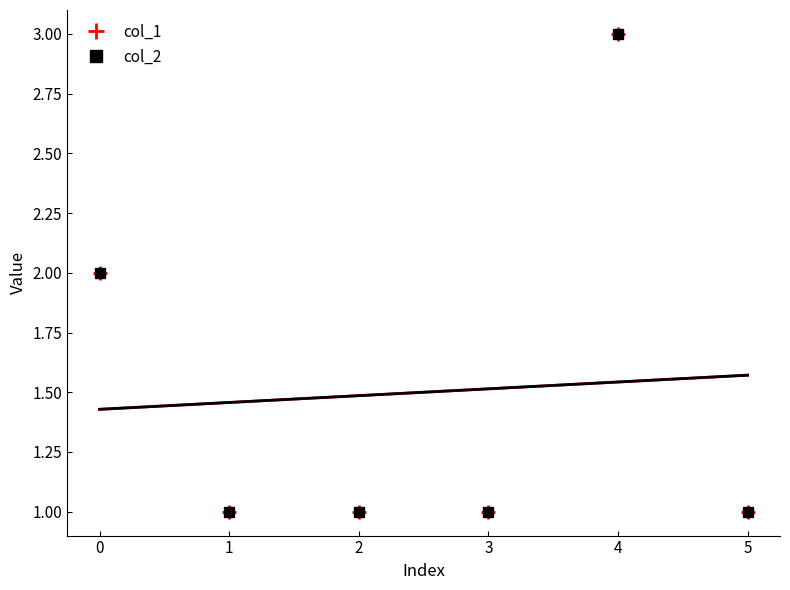

True or false: col_1 has more than 0 points higher than both neighbors.

True